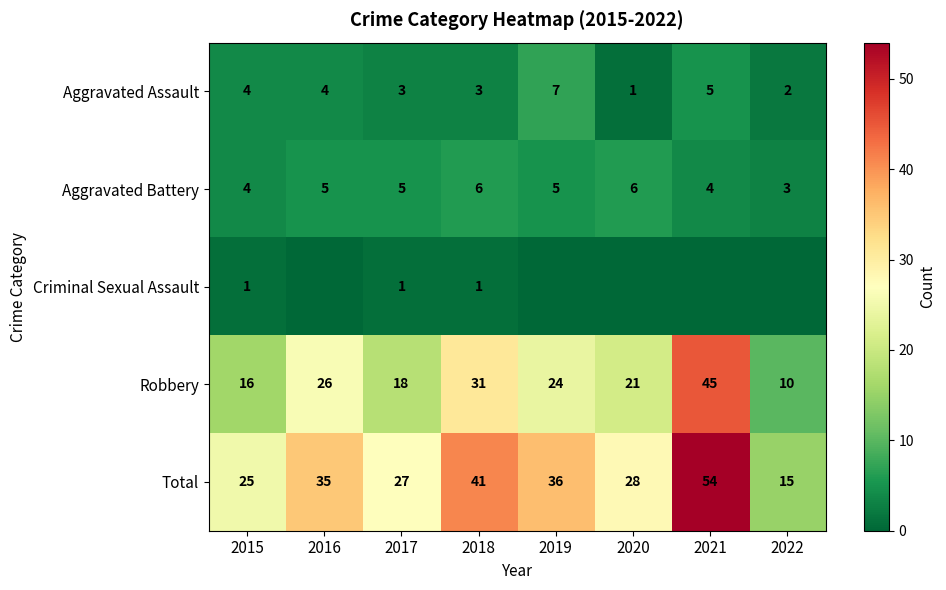

What value does the Total series have at 2019, to the nearest 10?

40